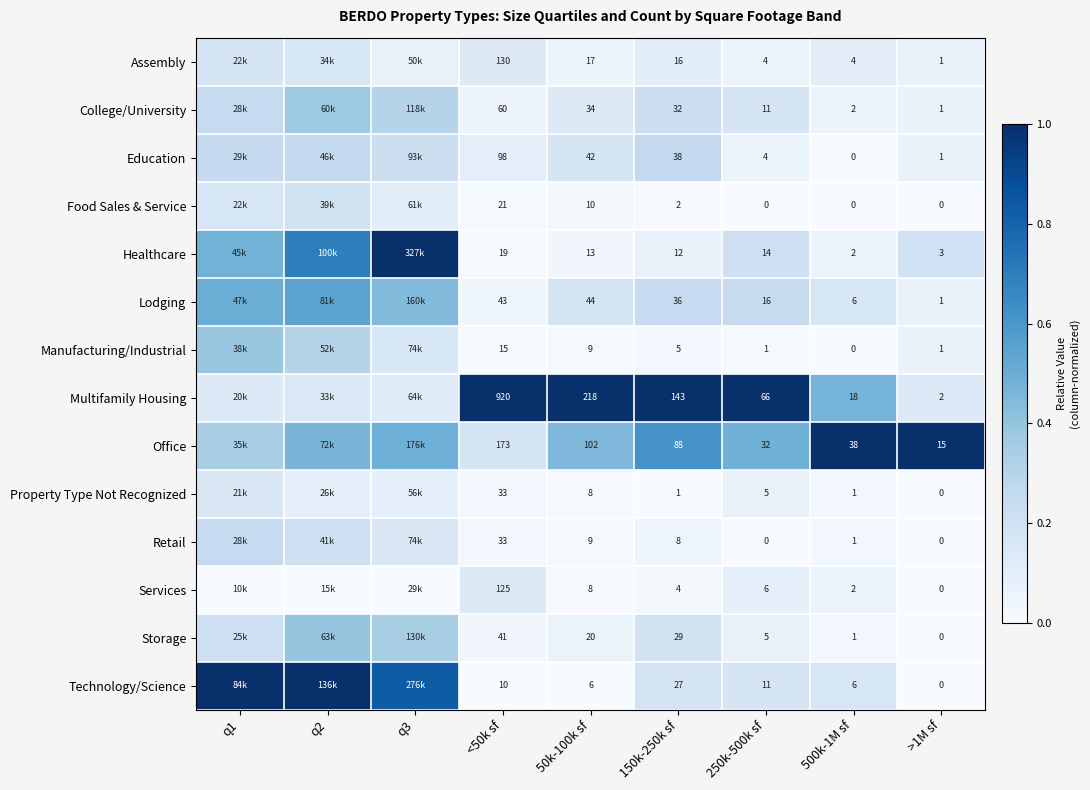

Is the value of Storage at 250k-500k sf greater than the value of Food Sales & Service at 250k-500k sf?

Yes